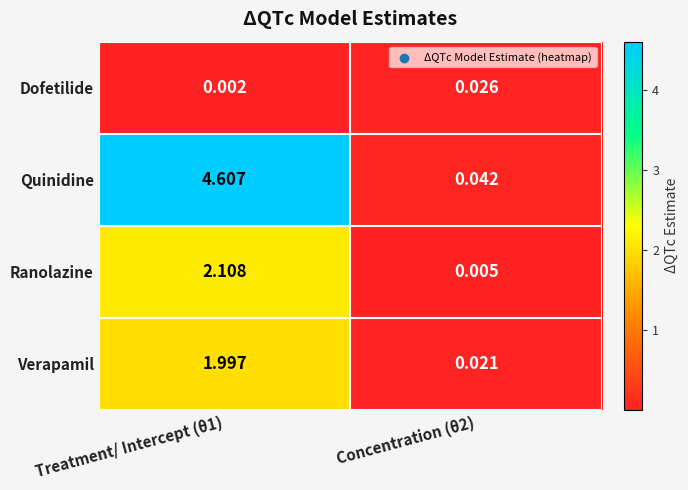

Count the number of categories in the chart.

2